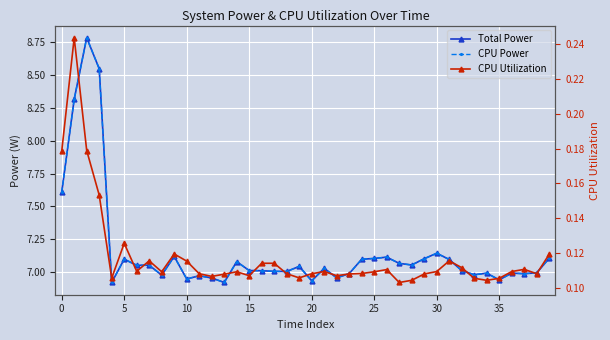

True or false: Total Power and CPU Utilization intersect in this chart.

False